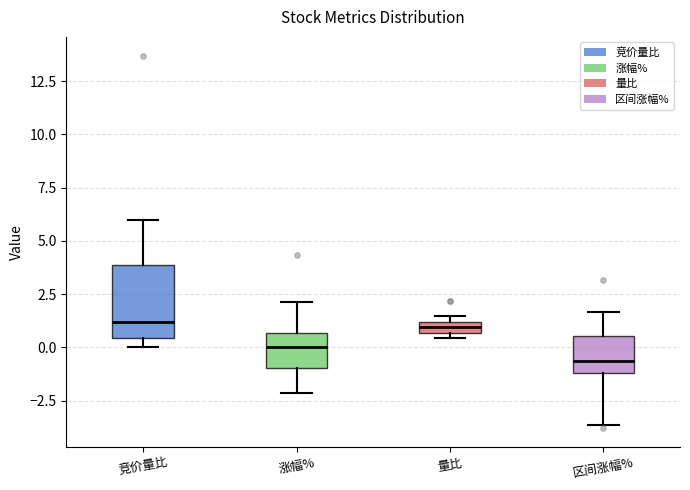

Where does the lower whisker of the box for 涨幅% end on the y-axis? The values are not printed on the chart, so give them approximately, as read against the axis.

-2.0